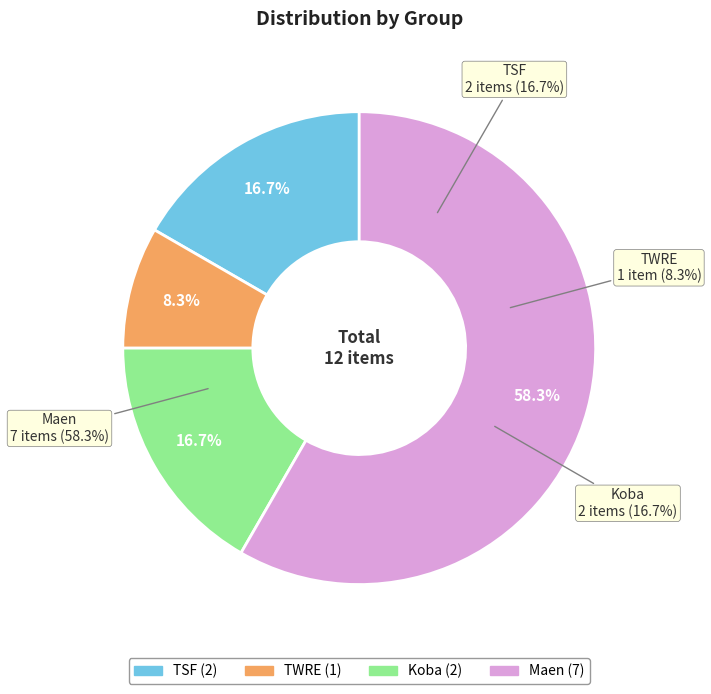

Rank the categories by value from highest to lowest.

Maen, TSF, Koba, TWRE